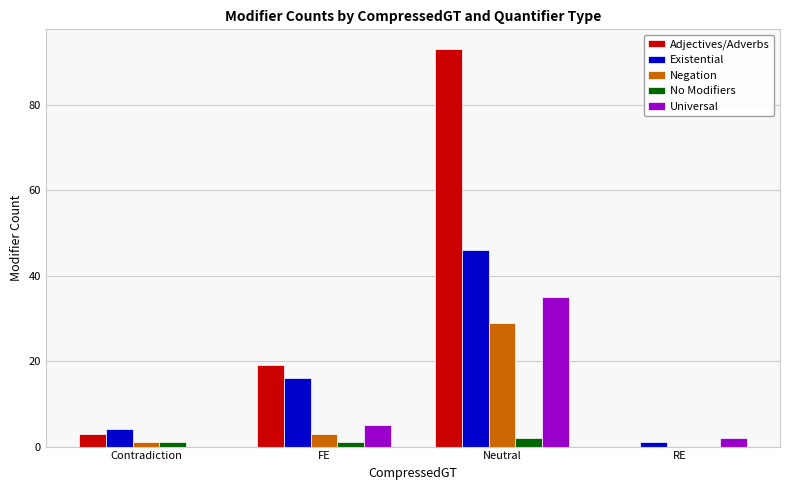

The value of Universal at Neutral is 19. True or false?

False